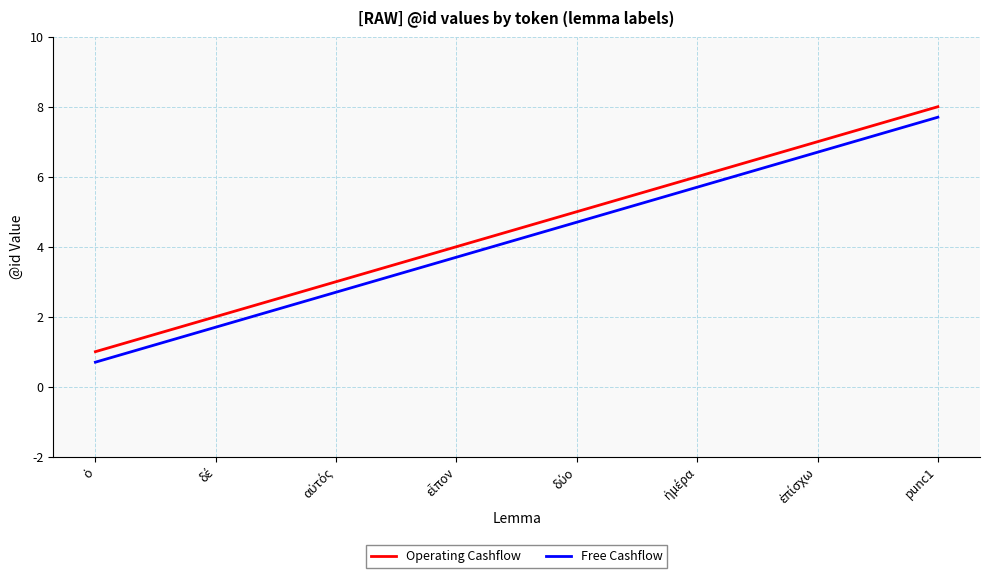

True or false: Free Cashflow has a value of 7.7 at punc1.

True